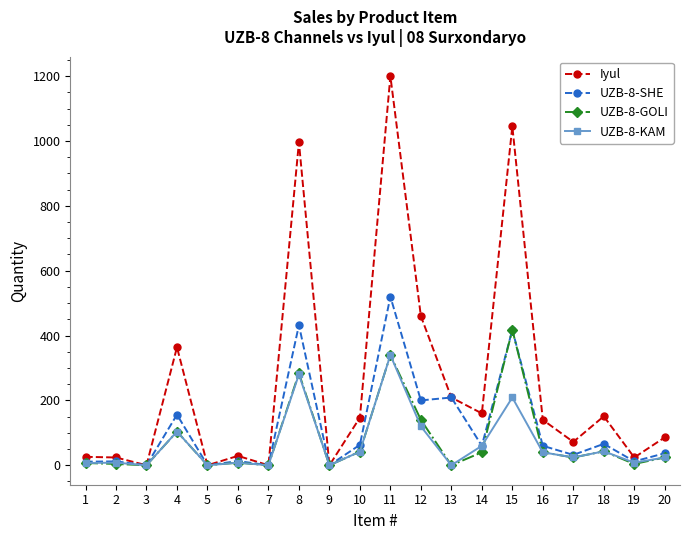

How many lines are shown in the chart?

4